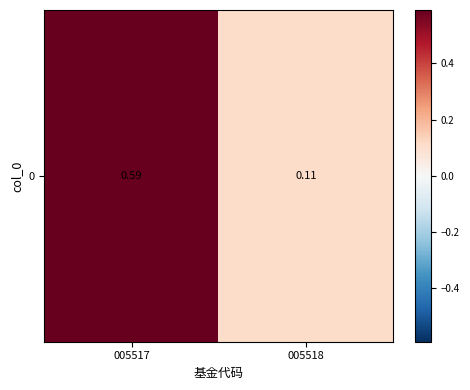

At which category does the chart reach its peak across all series?

005517